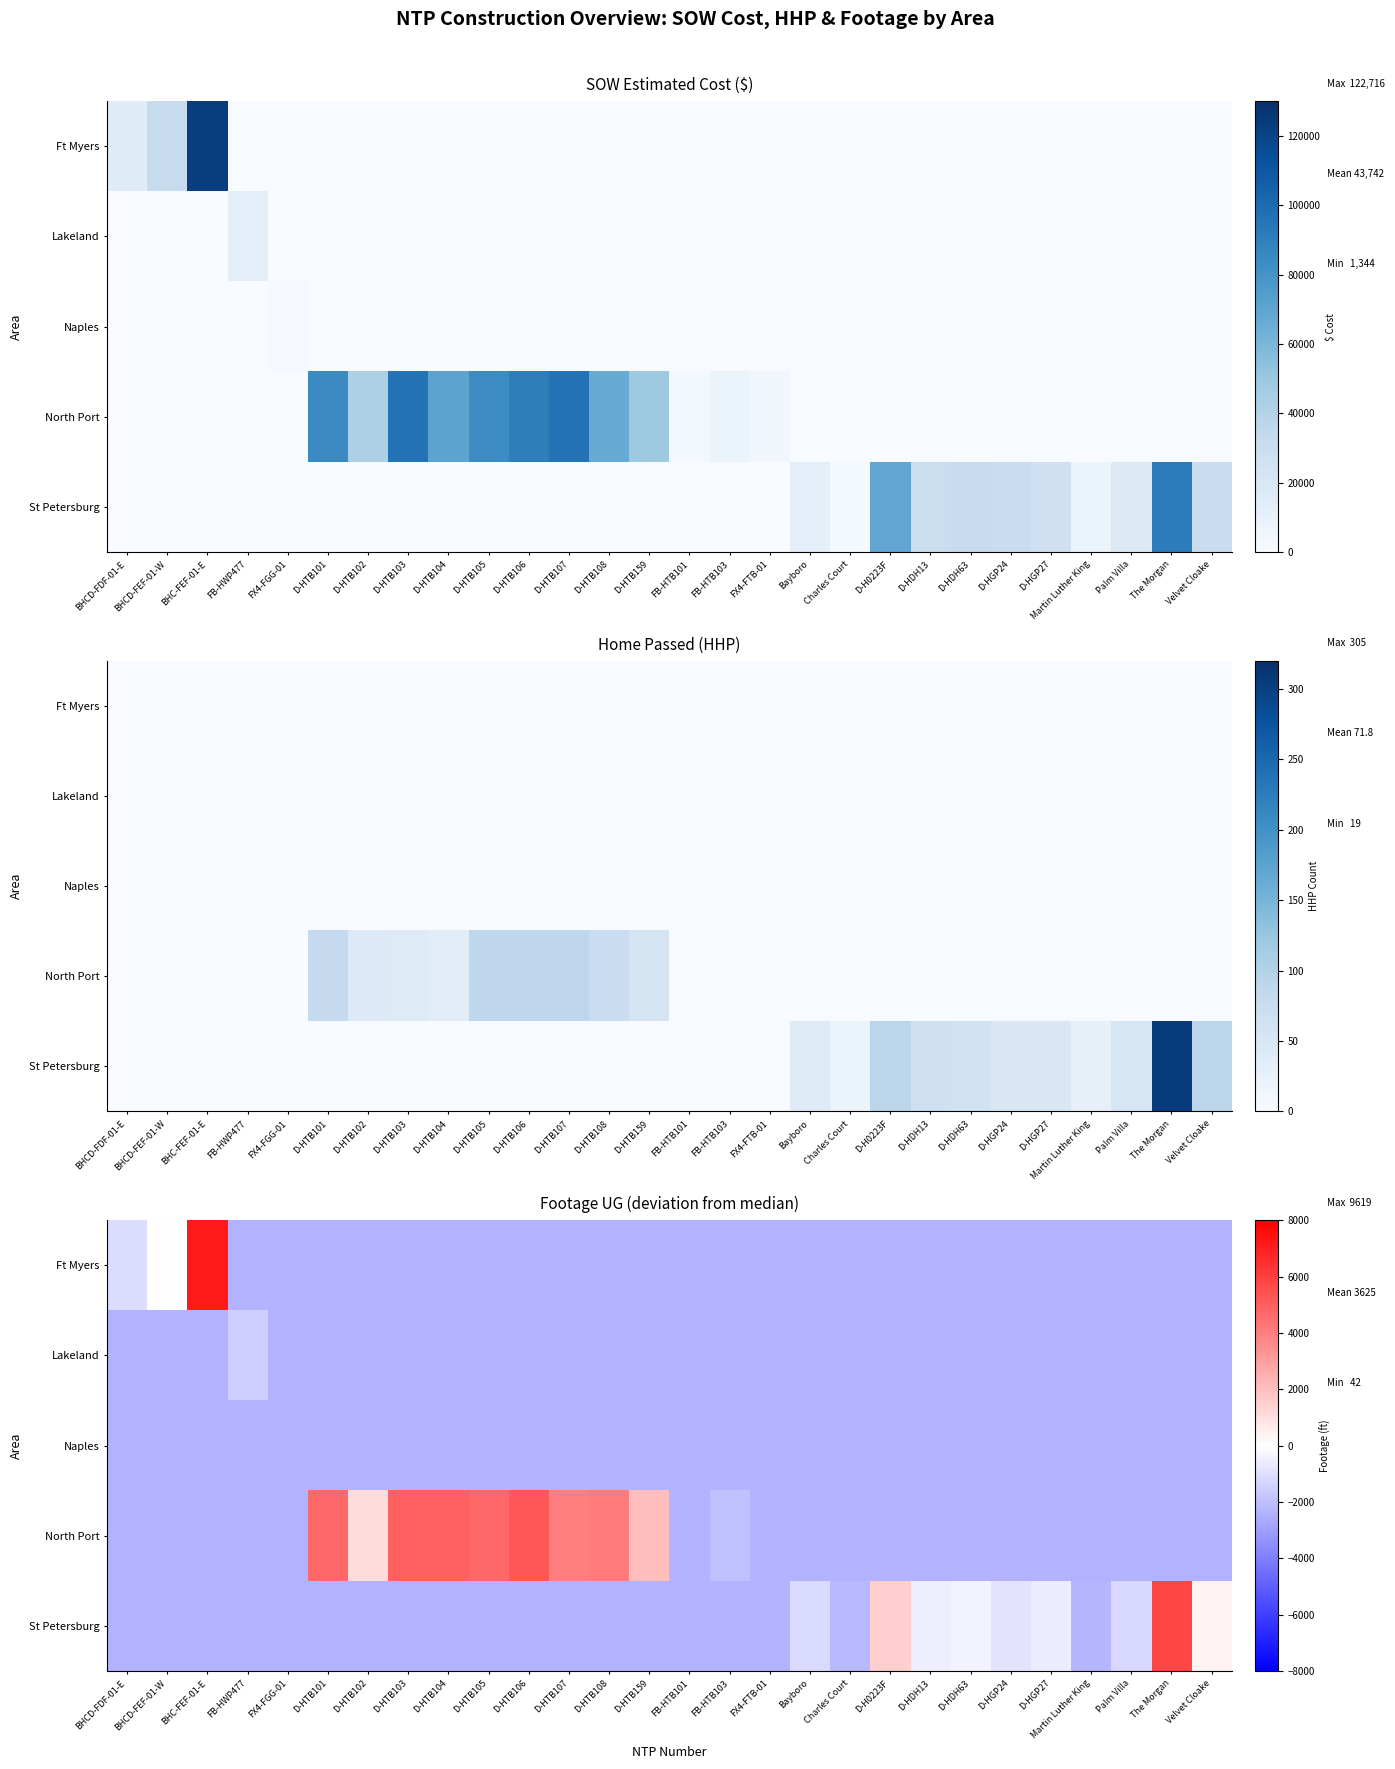

Count the number of categories in the chart.

28